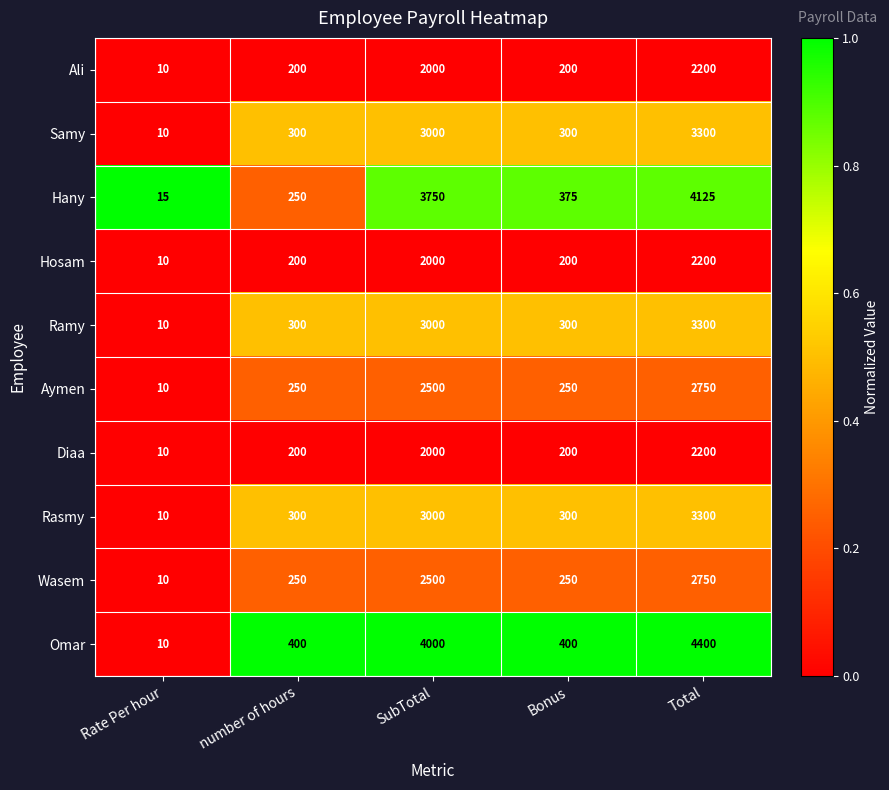

What is the sum of all Wasem values?

5760